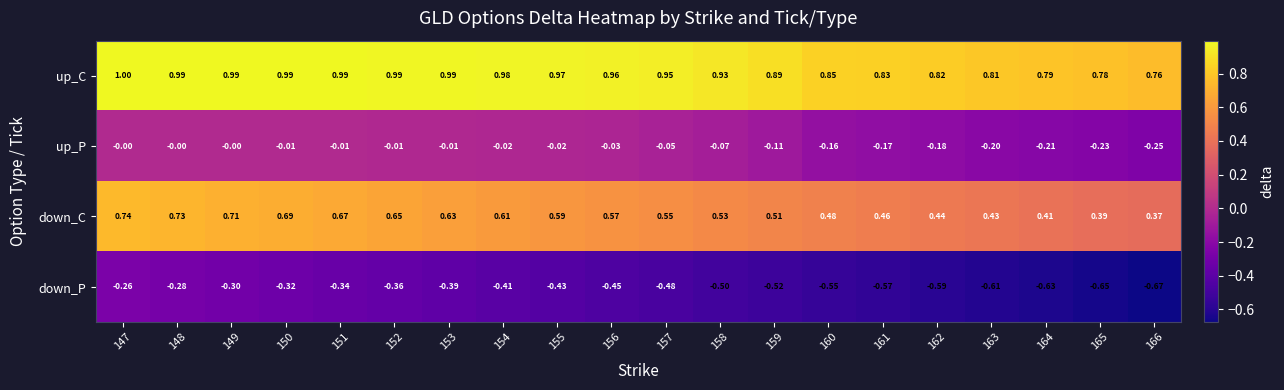

Rank the series by their maximum value, from highest to lowest.

up_C, down_C, up_P, down_P